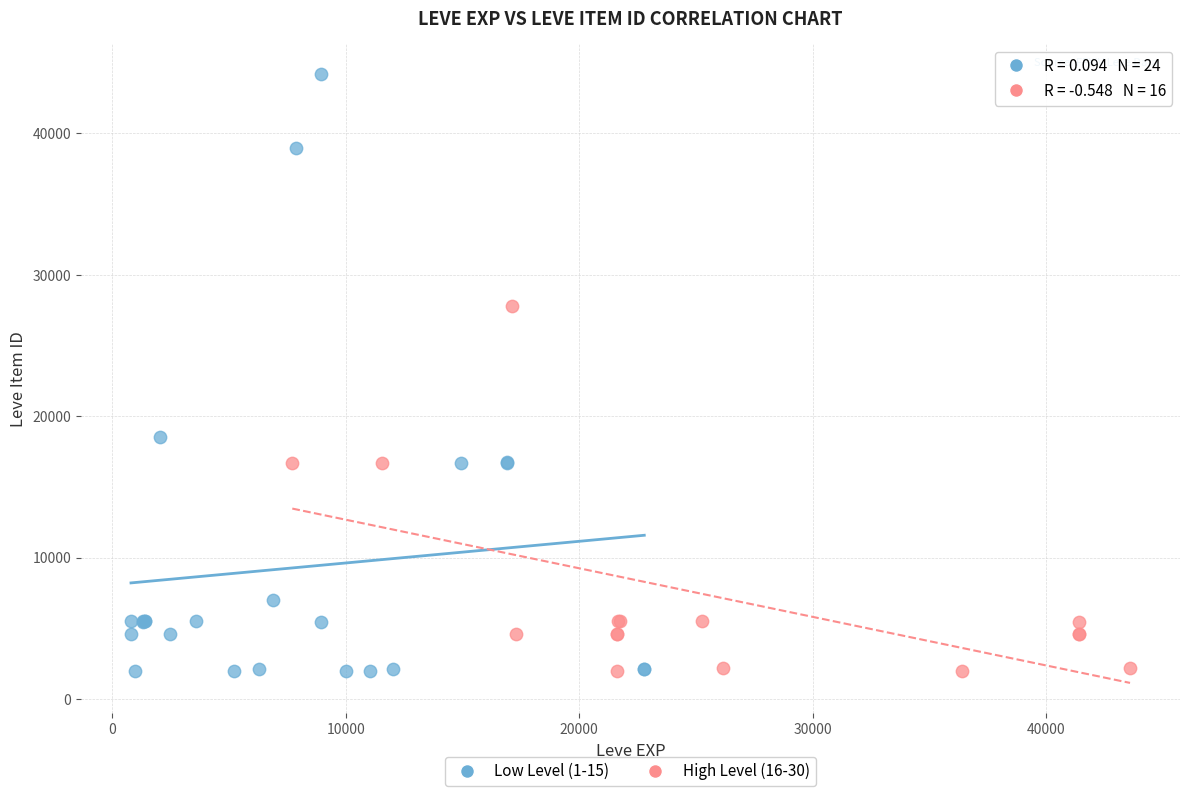

Which series has the widest spread of Y values?

Low Level (1-15)